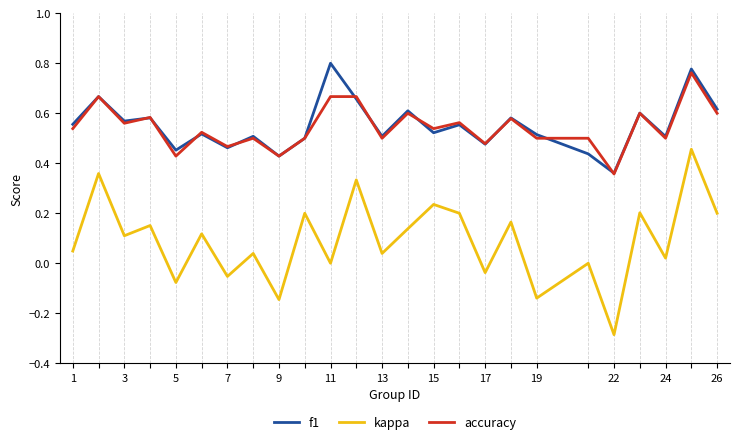

Count the f1 values in the range 0 to 1.

25